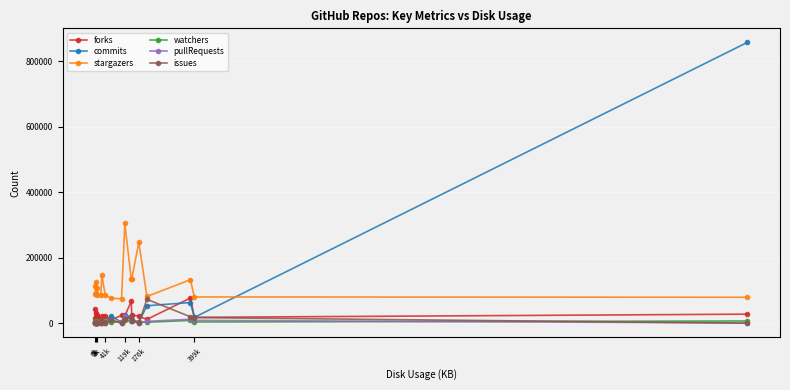

Which series has the largest total across all categories?

stargazers